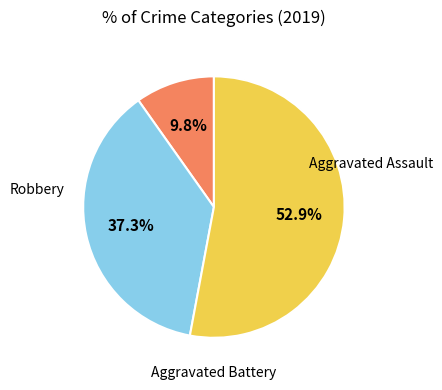

Count the number of slices in the pie.

3